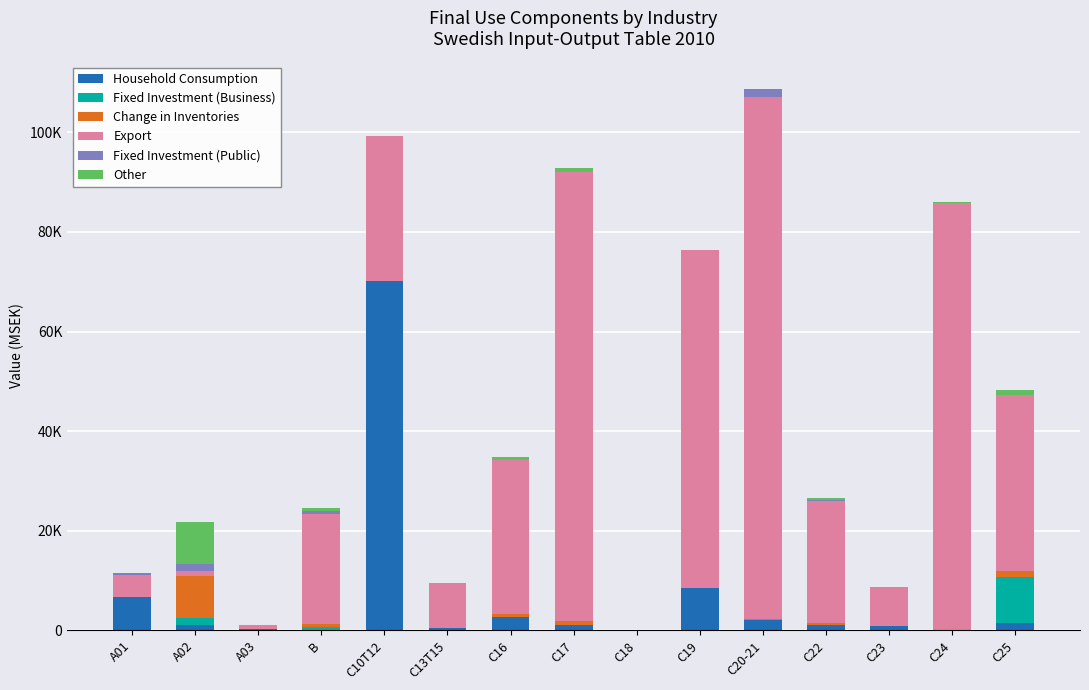

What is the sum of the Export values at C25 and C17?

125450